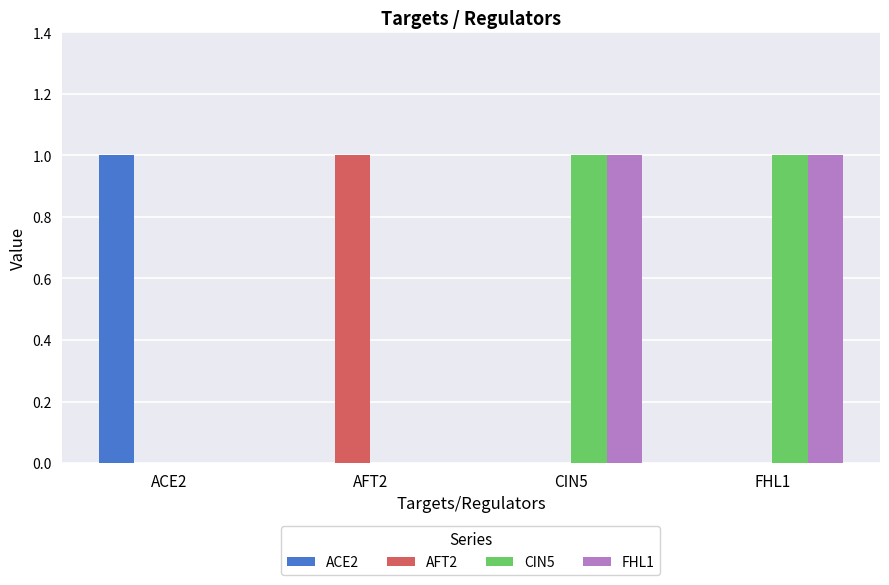

The value of FHL1 at CIN5 is 1. True or false?

True